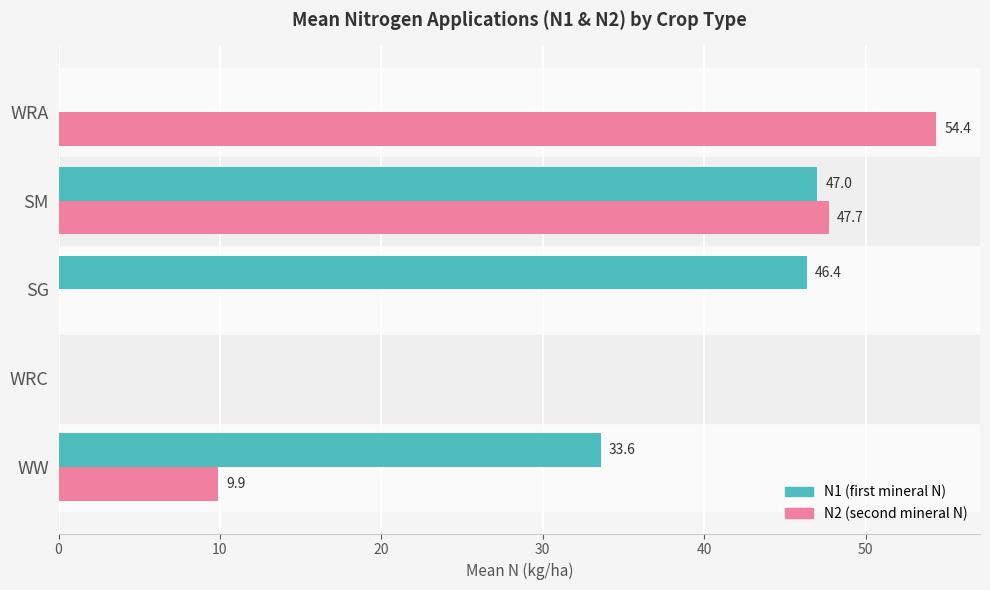

Is it true that N1 (first mineral N) equals 19.2 at WW?

False